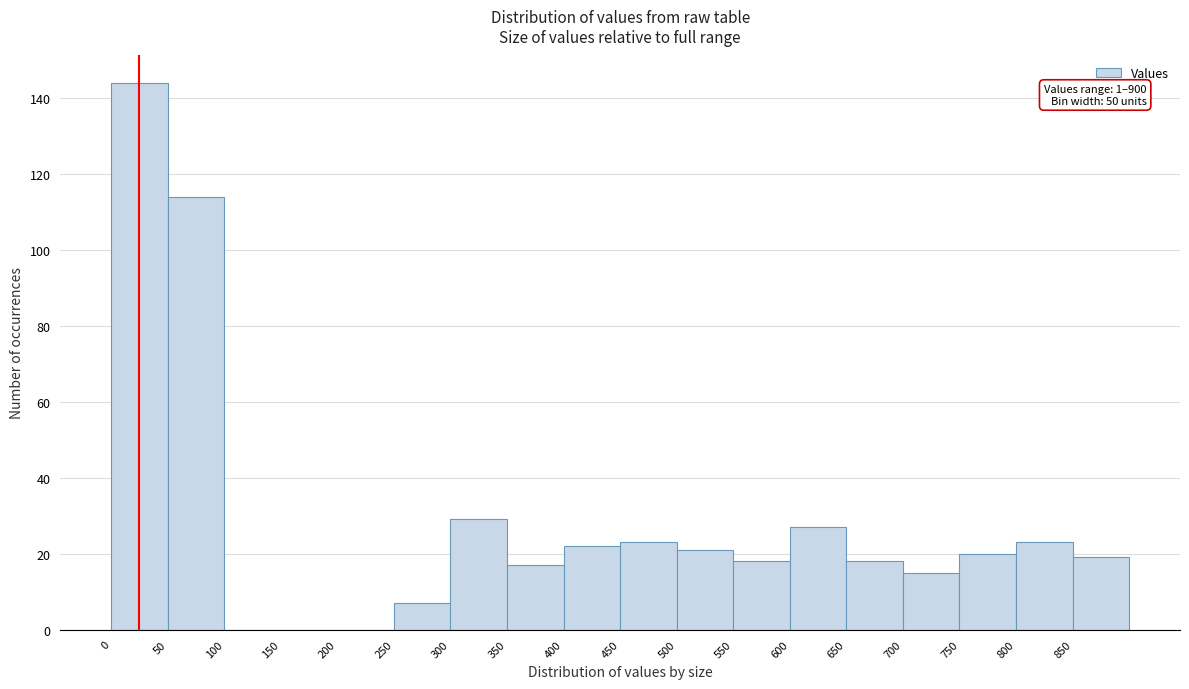

Over which range of the x-axis is the bar tallest?

0 to 50